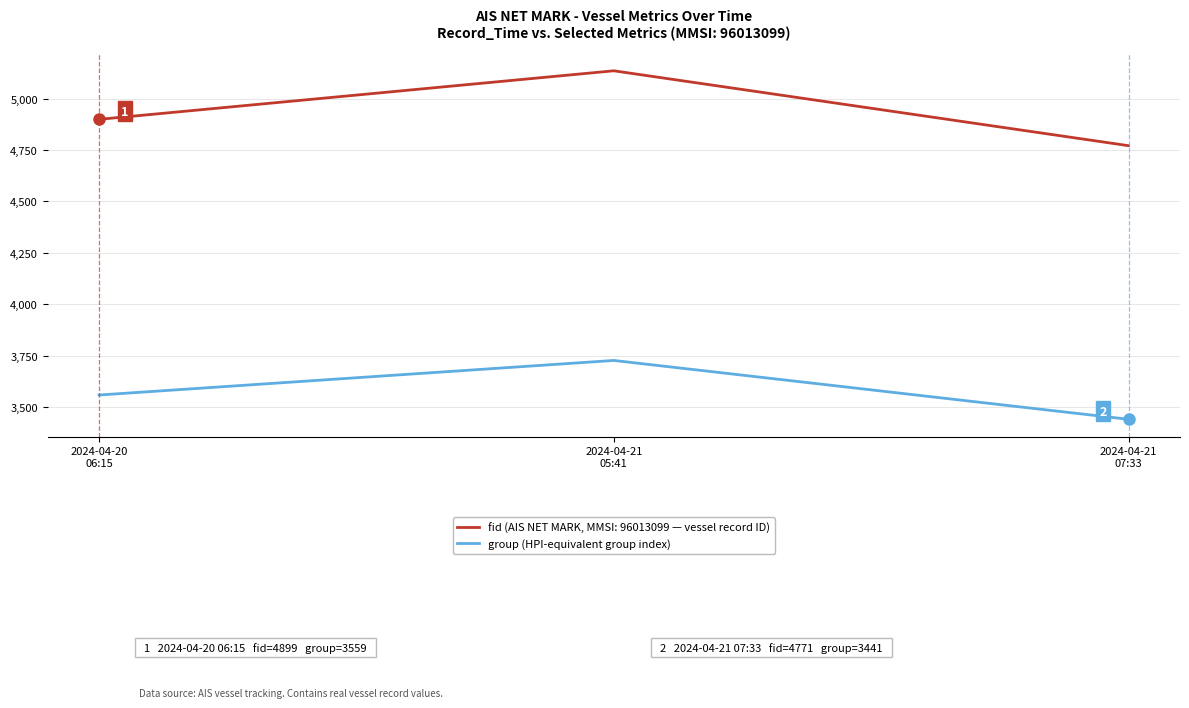

List the series in order of their peak value, lowest first.

group (HPI-equivalent group index), fid (AIS NET MARK, MMSI: 96013099 — vessel record ID)